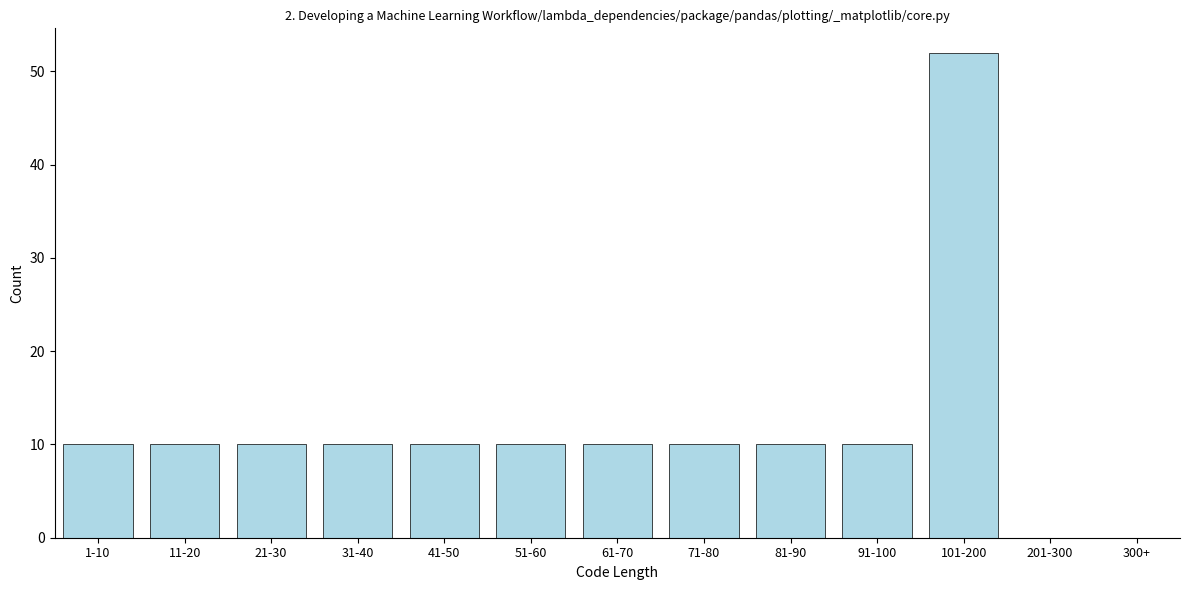

Reading left to right, what are all the values shown in this chart?

1-10=10	11-20=10	21-30=10	31-40=10	41-50=10	51-60=10	61-70=10	71-80=10	81-90=10	91-100=10	101-200=52	201-300=0	300+=0